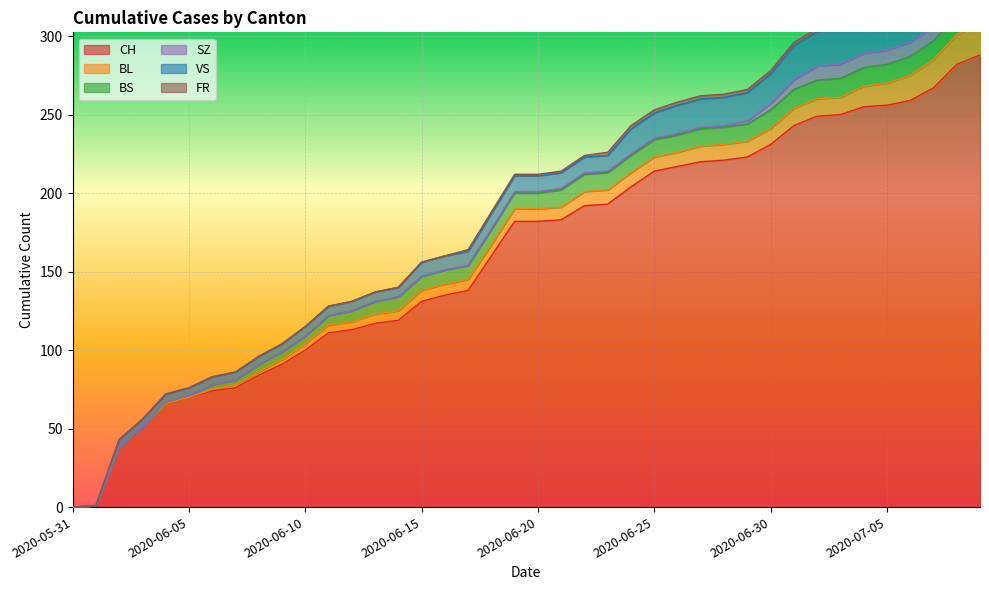

Which series changed the most between 2020-06-20 and 2020-07-08?

CH